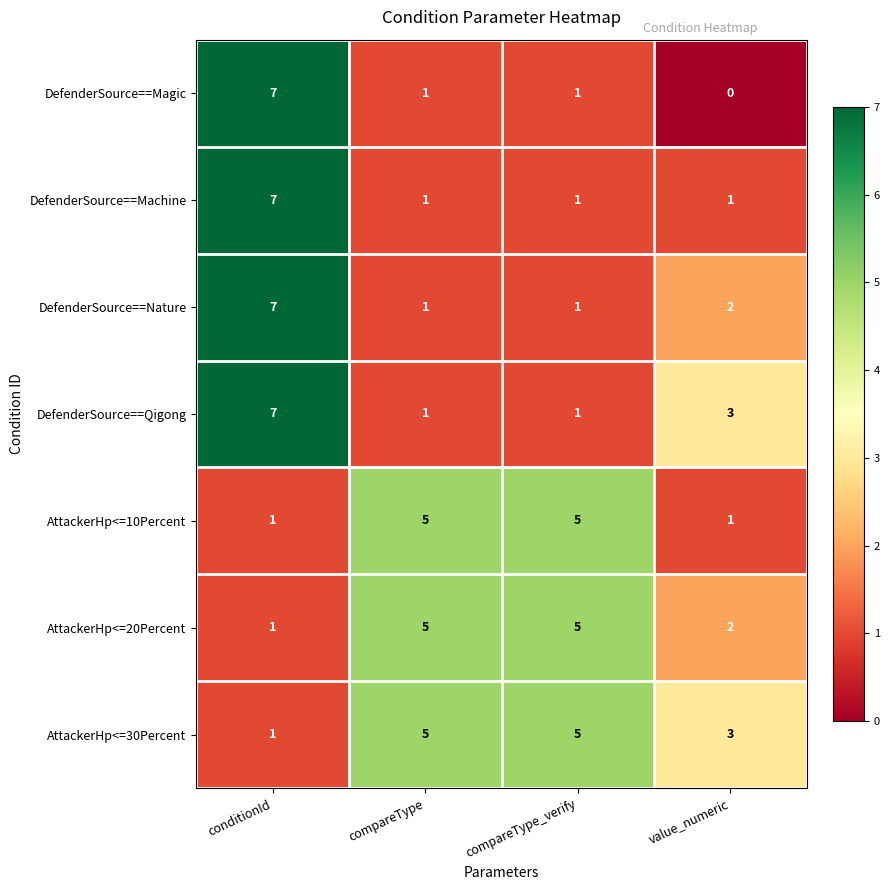

How many categories are shown in the chart?

4